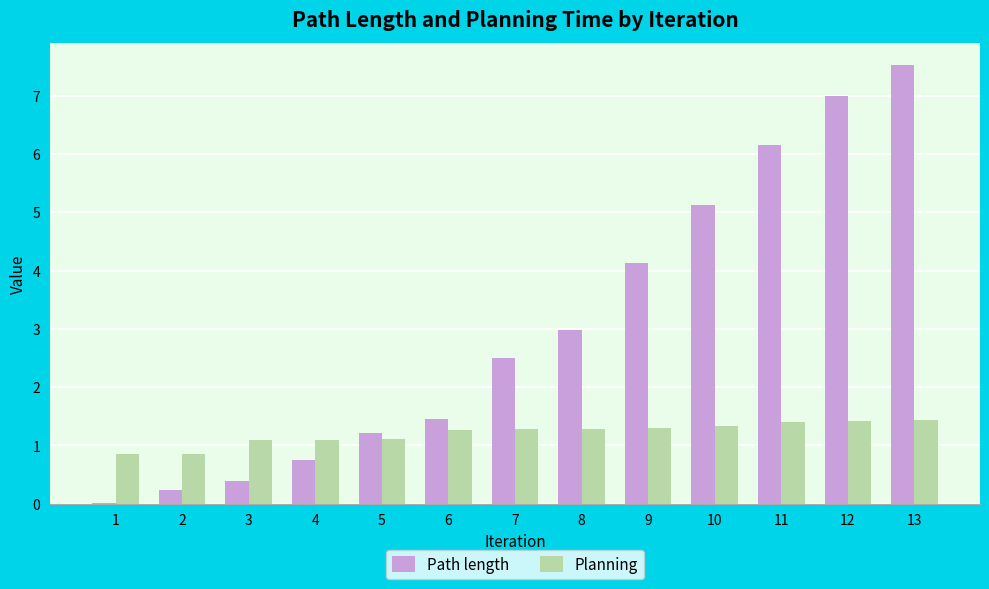

The Path length series shows 3.0 at 8. True or false?

True